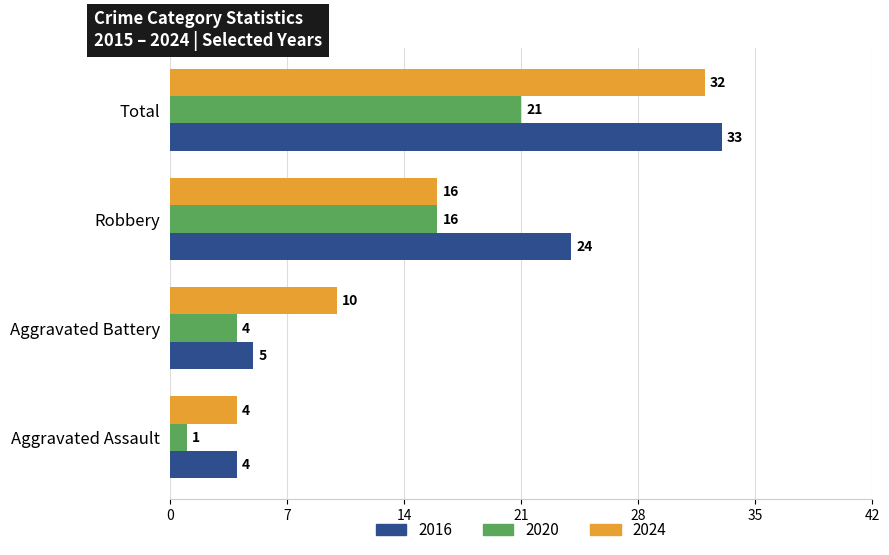

Rank the categories by 2024 value from highest to lowest.

Total, Robbery, Aggravated Battery, Aggravated Assault